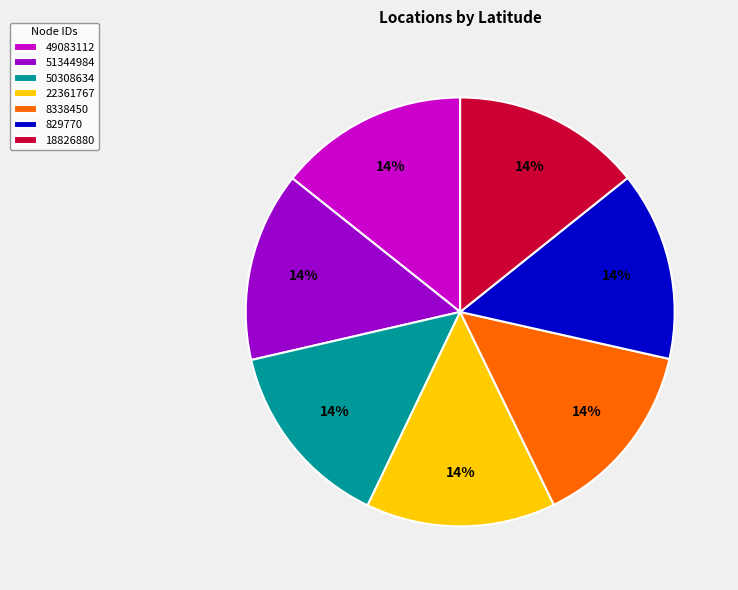

To the nearest percent, what is the average slice percentage?

14%